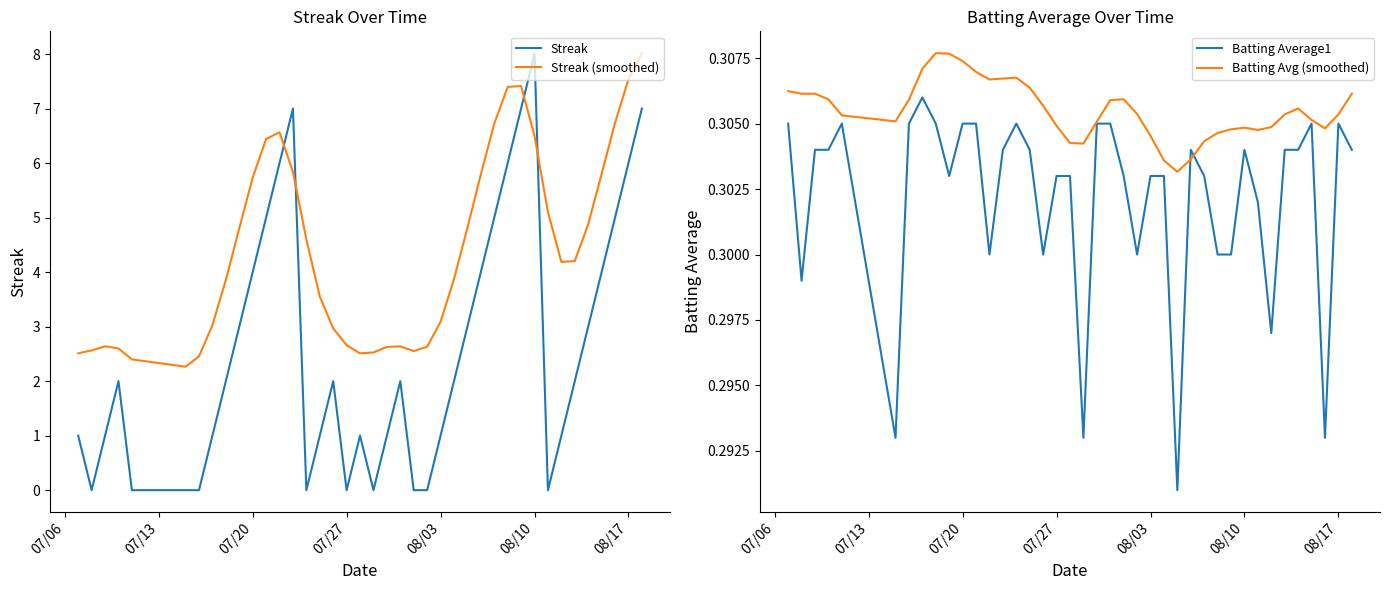

What is the minimum value for Streak (smoothed)?

2.3